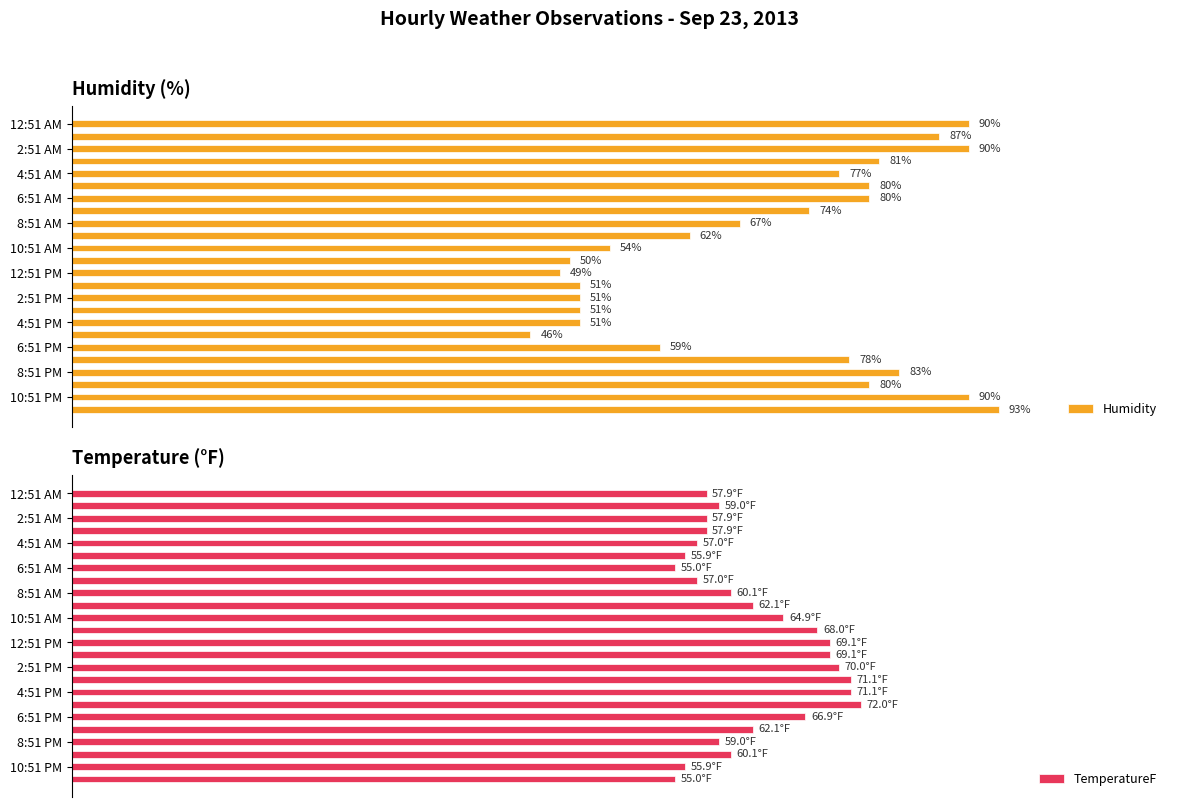

How many series are shown in this chart?

2